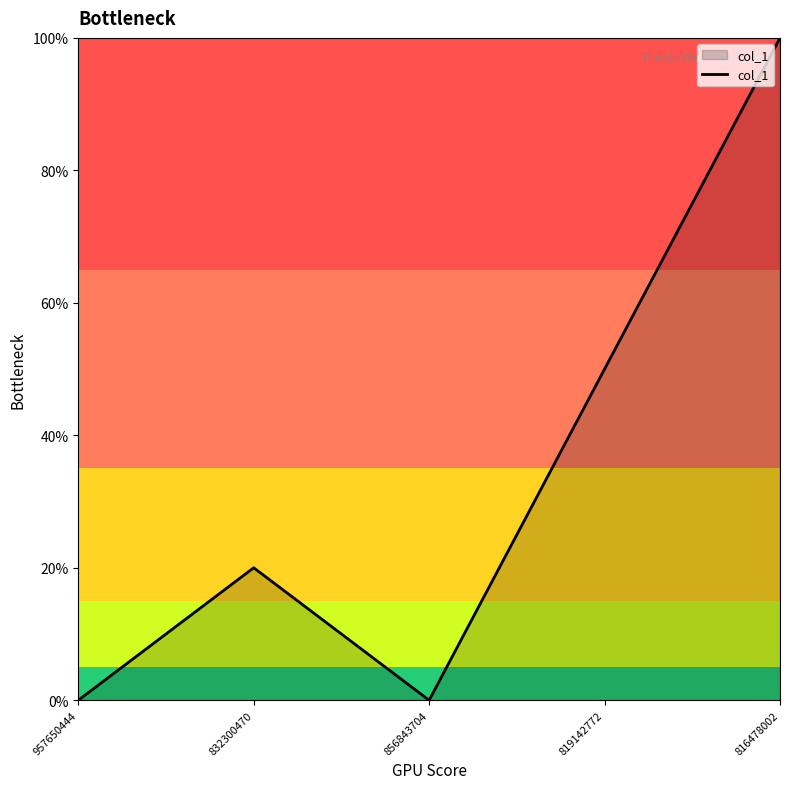

What is the difference between the maximum and minimum values?

100